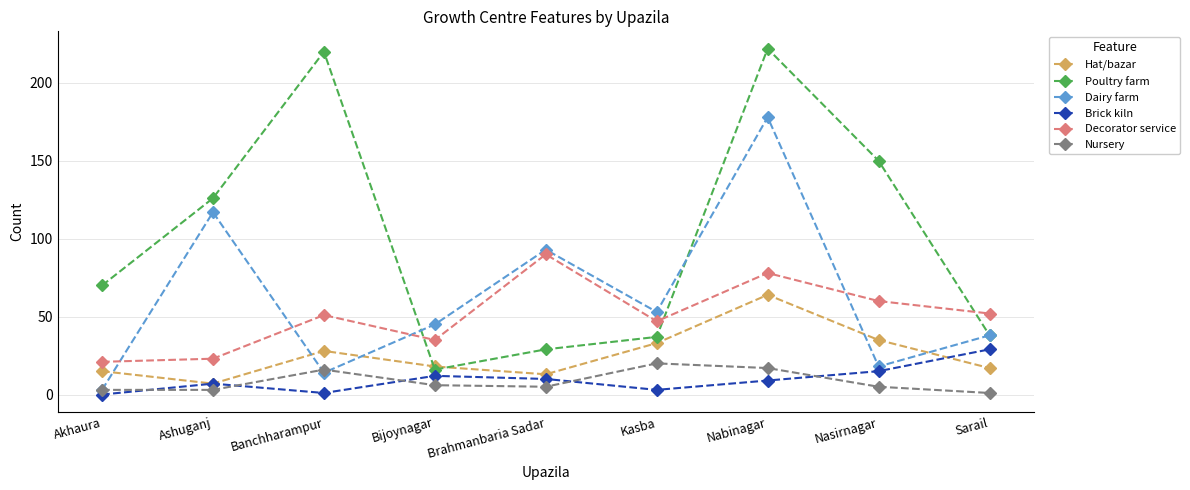

What is the label of the 7th point from the left?

Nabinagar